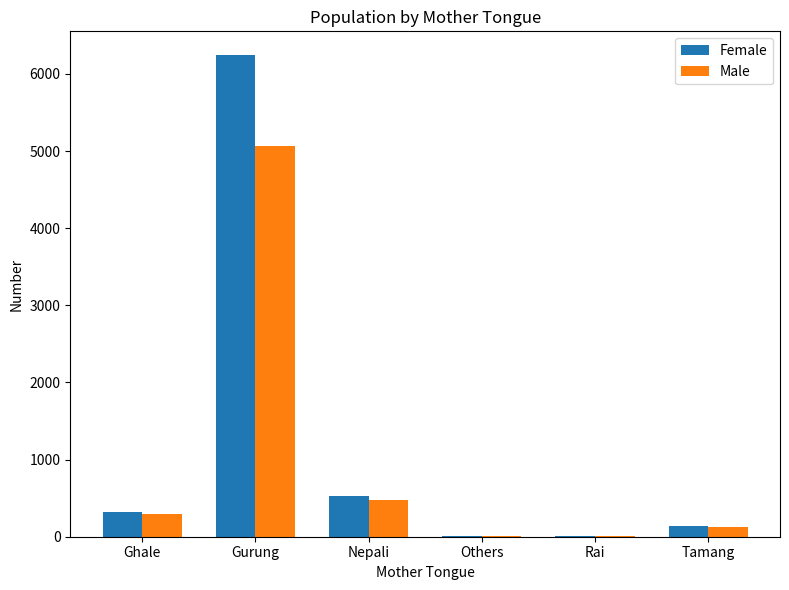

Between Ghale and Rai, which series saw the biggest shift?

Female